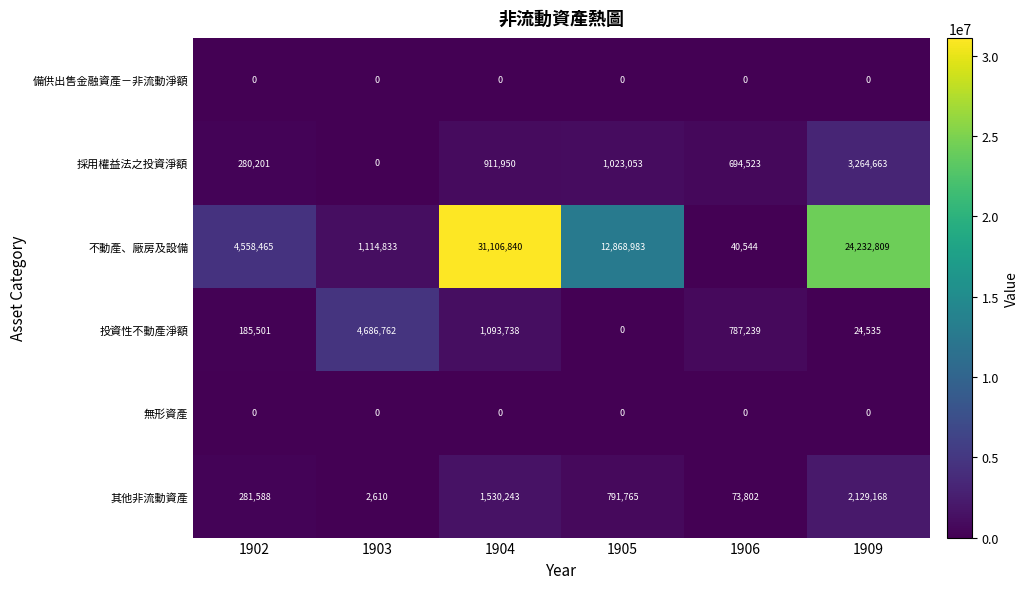

List the labels in order of 其他非流動資產 value, largest first.

1909, 1904, 1905, 1902, 1906, 1903